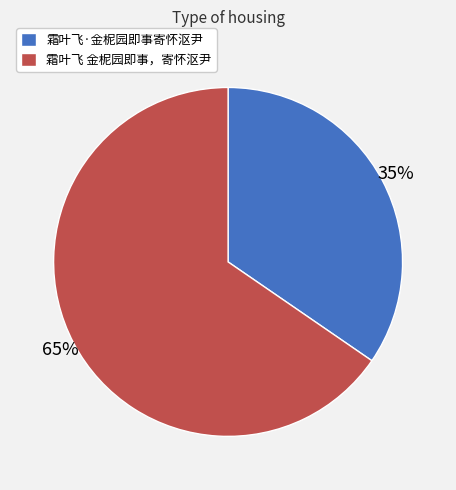

Rank the categories by value from lowest to highest.

霜叶飞·金柅园即事寄怀沤尹, 霜叶飞 金柅园即事，寄怀沤尹